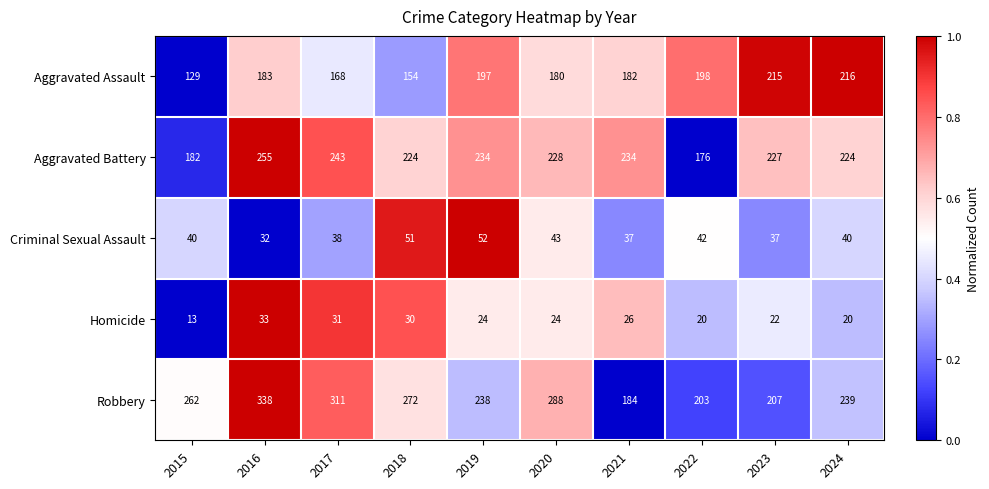

What is the average value of the Criminal Sexual Assault series?

41